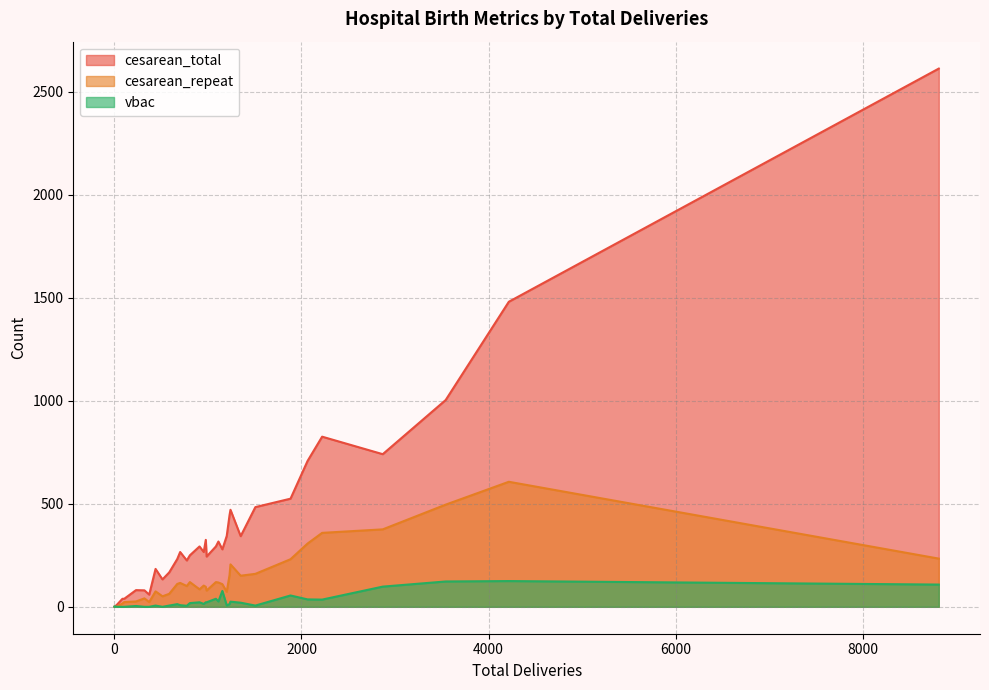

What are all the series names shown in the legend?

cesarean_total, cesarean_repeat, vbac